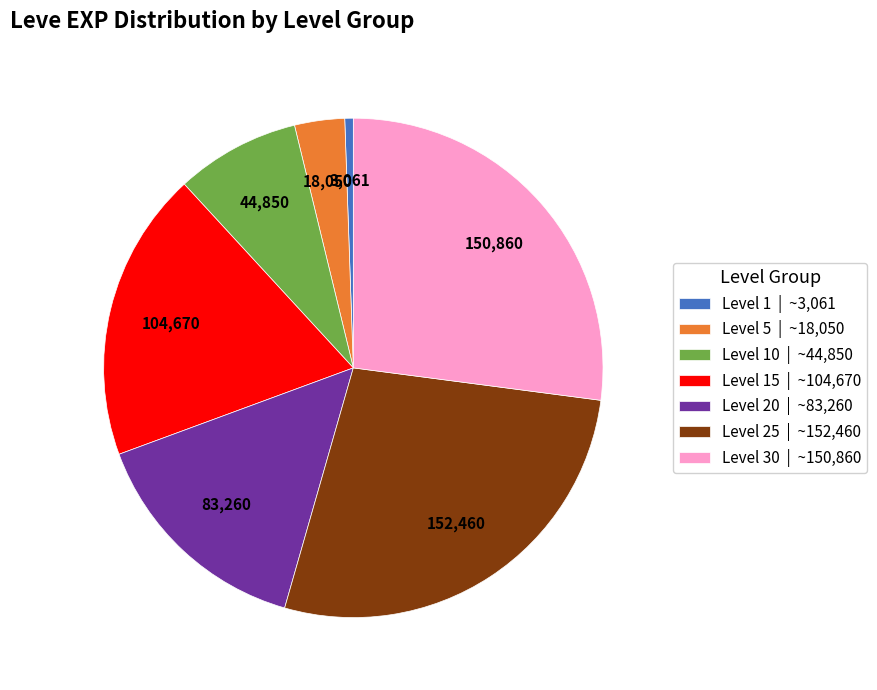

How many slices are in this pie chart?

7